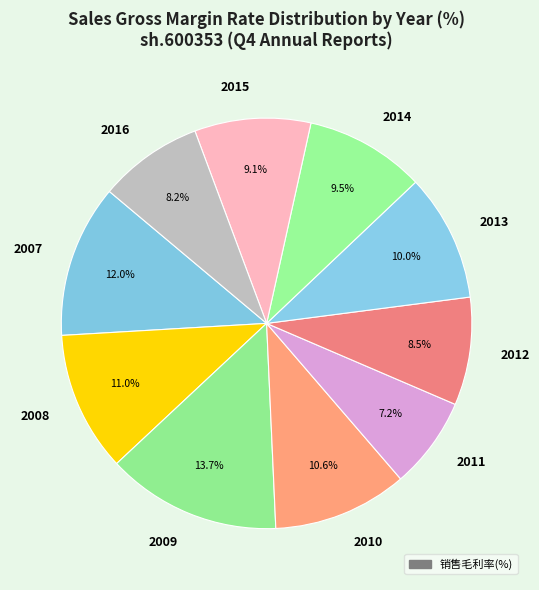

To the nearest percent, what portion does 2008 represent?

11%